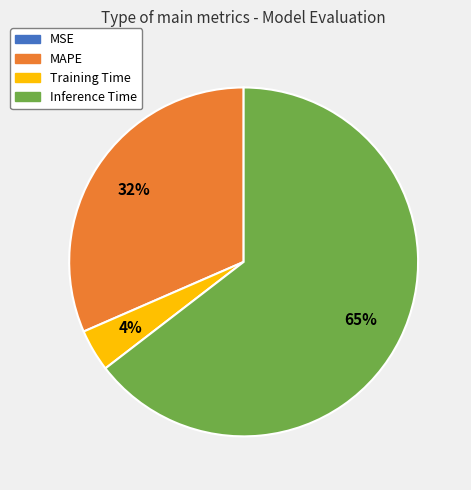

Is it true that MAPE is 40% of the pie?

False